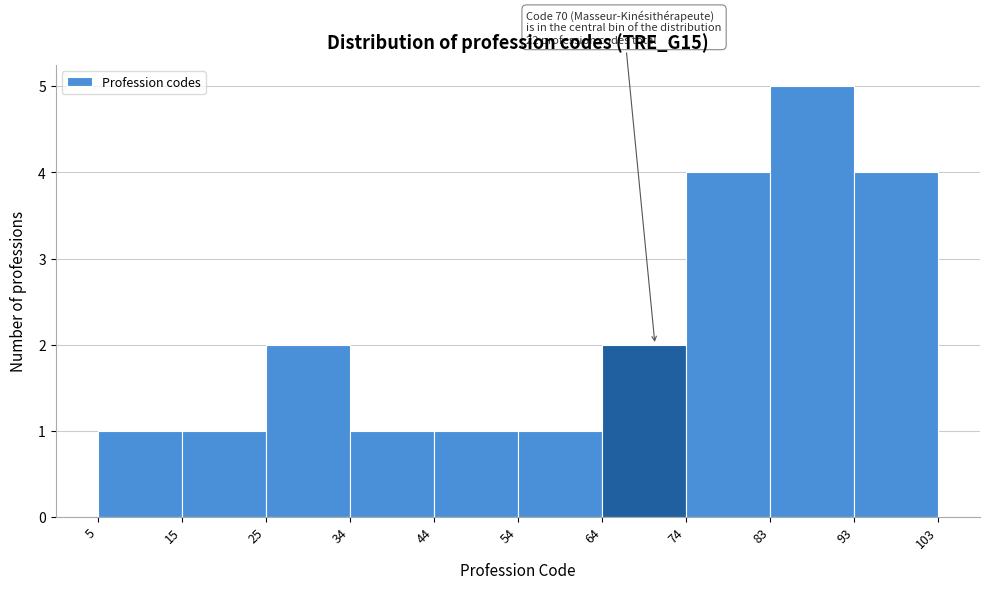

Which range on the x-axis has the tallest bar?

83 to 93